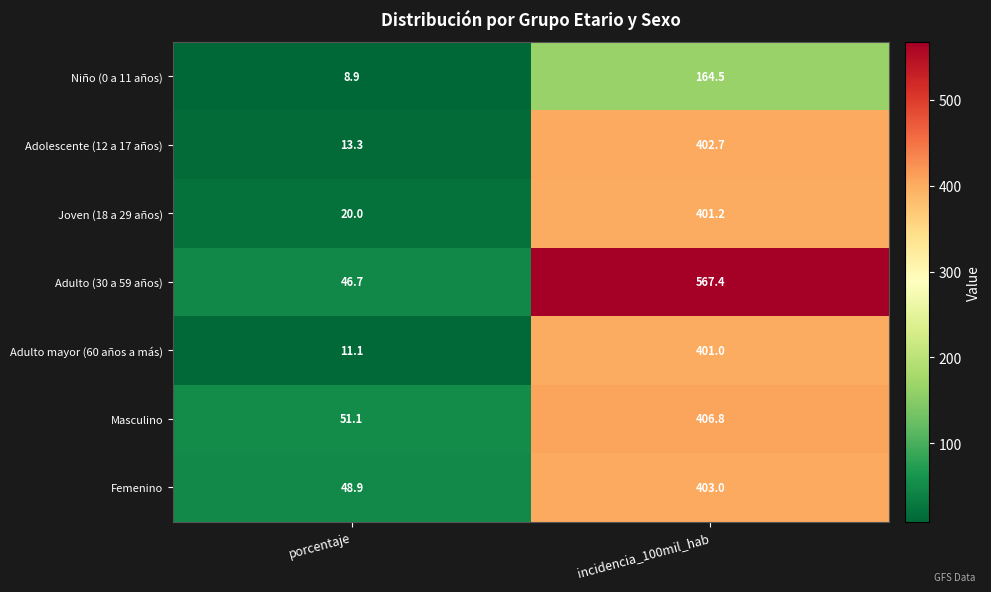

Which series has the largest range (max minus min)?

Adulto (30 a 59 años)